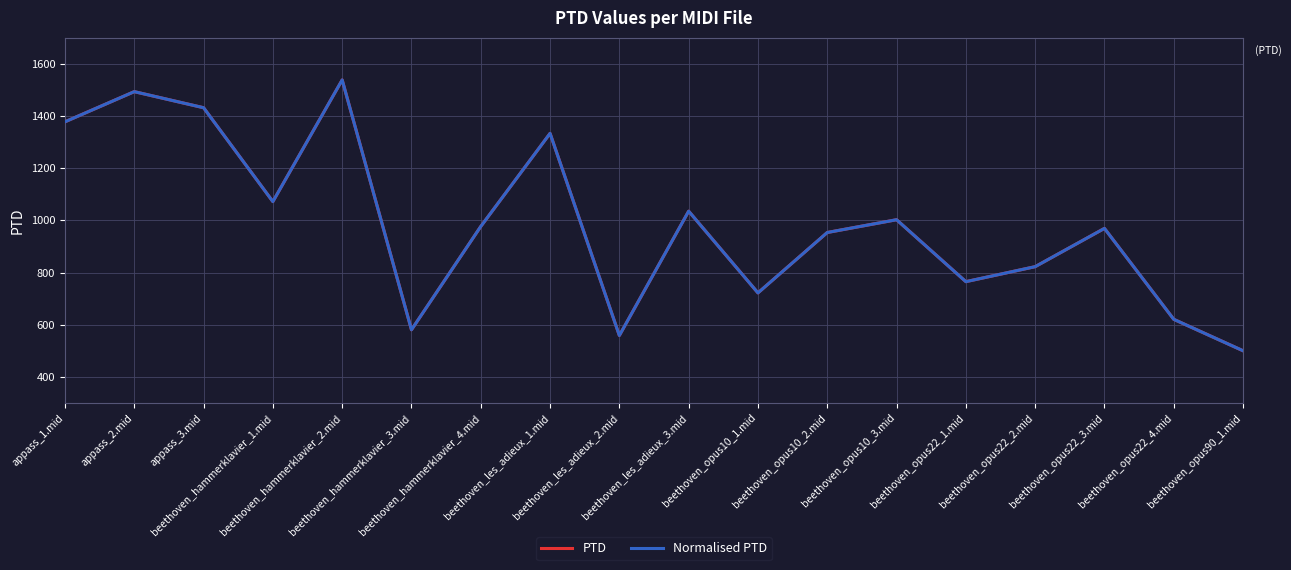

Reading left to right, transcribe all the data shown in this chart.

PTD: appass_1.mid=1378.1	appass_2.mid=1493.7	appass_3.mid=1432.1	beethoven_hammerklavier_1.mid=1072.1	beethoven_hammerklavier_2.mid=1538.6	beethoven_hammerklavier_3.mid=580.6	beethoven_hammerklavier_4.mid=976.7	beethoven_les_adieux_1.mid=1333.7	beethoven_les_adieux_2.mid=558.7	beethoven_les_adieux_3.mid=1035.3	beethoven_opus10_1.mid=722.1	beethoven_opus10_2.mid=953.6	beethoven_opus10_3.mid=1002.6	beethoven_opus22_1.mid=765.1	beethoven_opus22_2.mid=822.6	beethoven_opus22_3.mid=969.4	beethoven_opus22_4.mid=620.7	beethoven_opus90_1.mid=500.2
Normalised PTD: appass_1.mid=1378.1	appass_2.mid=1493.7	appass_3.mid=1432.1	beethoven_hammerklavier_1.mid=1072.1	beethoven_hammerklavier_2.mid=1538.6	beethoven_hammerklavier_3.mid=580.6	beethoven_hammerklavier_4.mid=976.7	beethoven_les_adieux_1.mid=1333.7	beethoven_les_adieux_2.mid=558.7	beethoven_les_adieux_3.mid=1035.3	beethoven_opus10_1.mid=722.1	beethoven_opus10_2.mid=953.6	beethoven_opus10_3.mid=1002.6	beethoven_opus22_1.mid=765.1	beethoven_opus22_2.mid=822.6	beethoven_opus22_3.mid=969.4	beethoven_opus22_4.mid=620.7	beethoven_opus90_1.mid=500.2